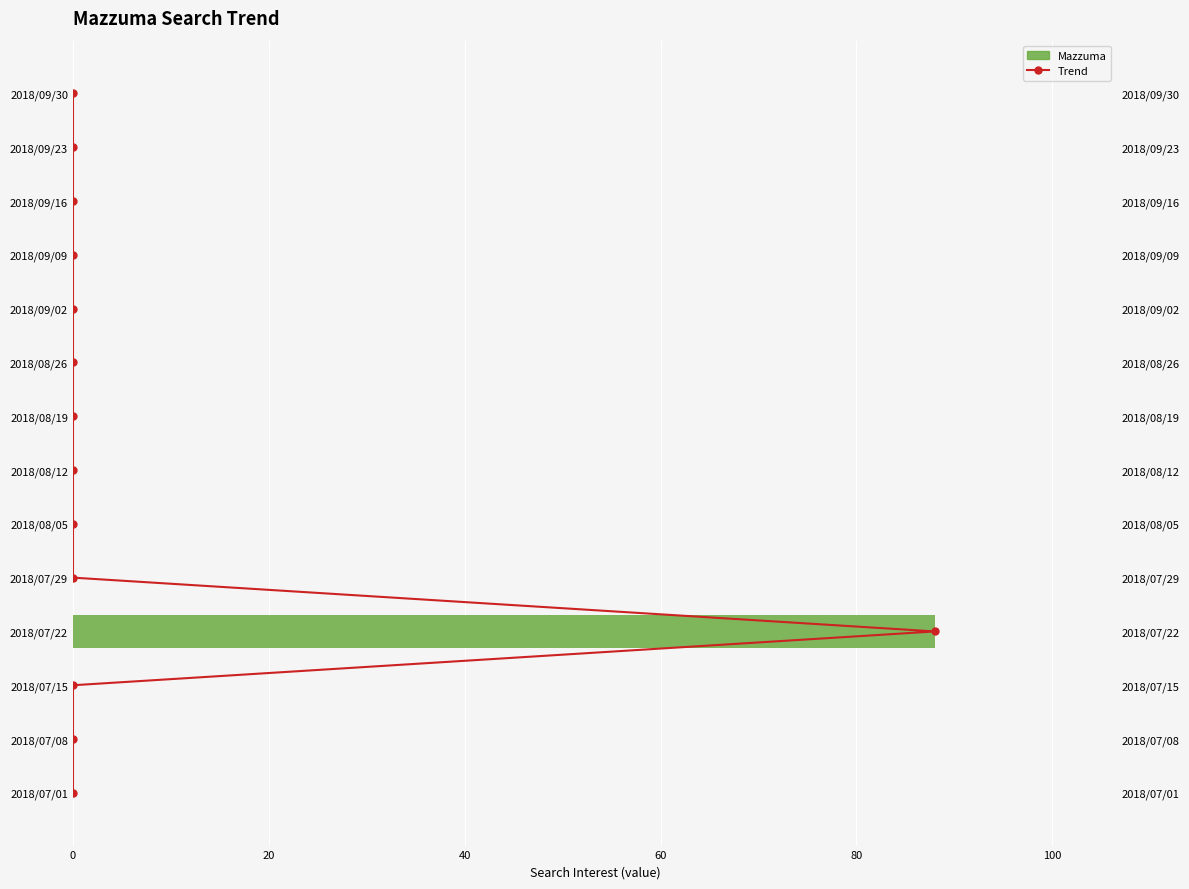

Rank the series by their maximum value, from lowest to highest.

Trend, Mazzuma